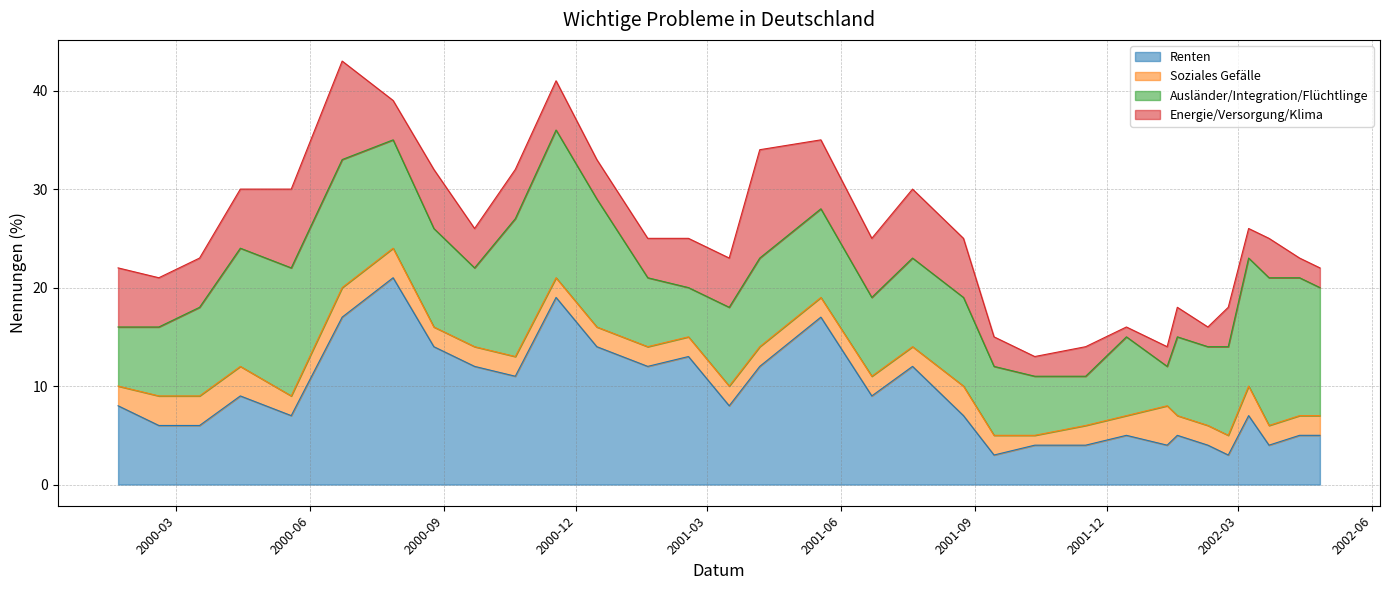

Between which two adjacent categories do Energie/Versorgung/Klima and Soziales Gefälle first intersect?

2001-11-16 and 2001-12-14